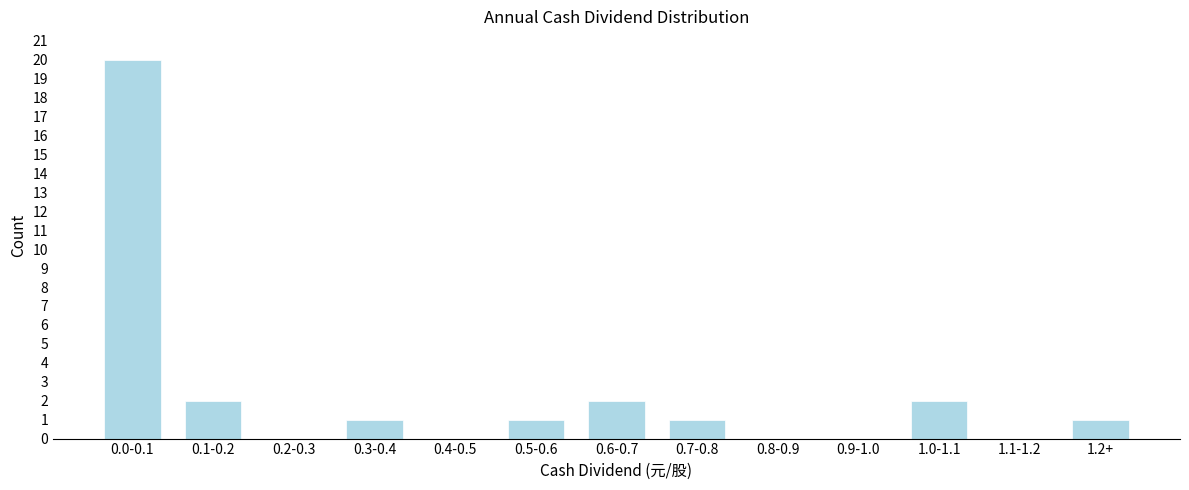

Reading left to right, what are all the values shown in this chart?

0.0-0.1=20	0.1-0.2=2	0.2-0.3=0	0.3-0.4=1	0.4-0.5=0	0.5-0.6=1	0.6-0.7=2	0.7-0.8=1	0.8-0.9=0	0.9-1.0=0	1.0-1.1=2	1.1-1.2=0	1.2+=1